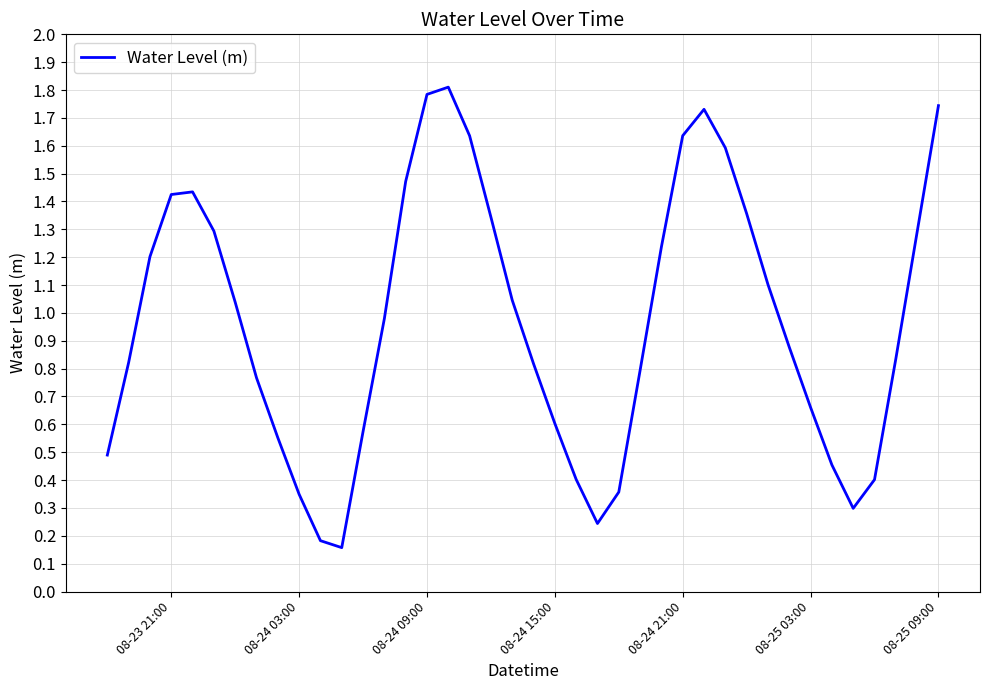

How many lines are shown in the chart?

1